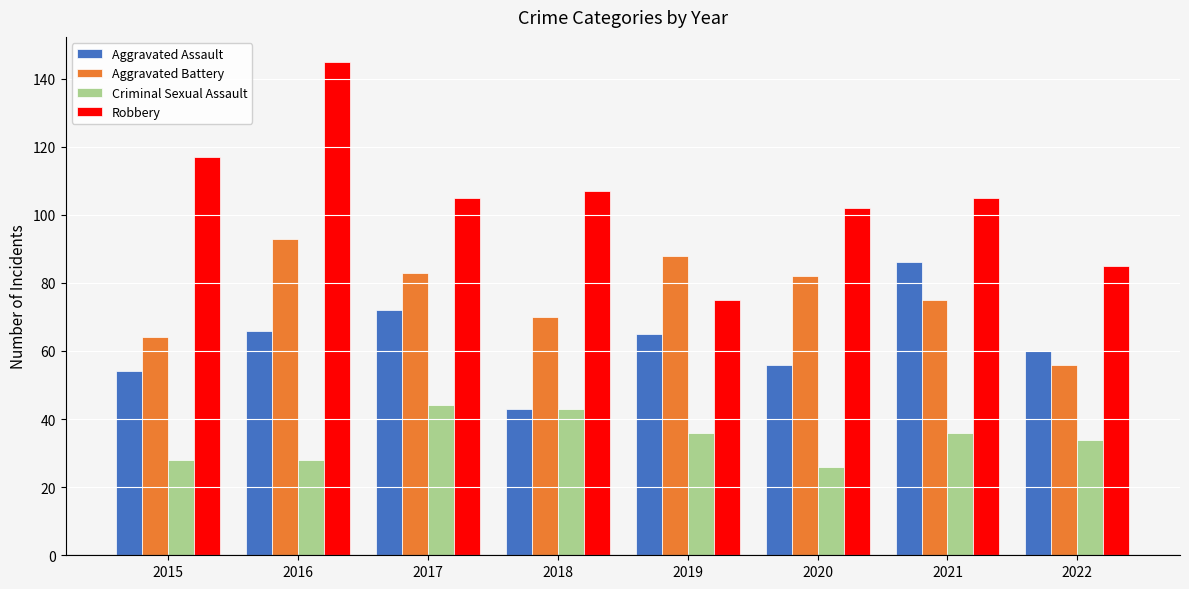

Rank the series by their maximum value, from highest to lowest.

Robbery, Aggravated Battery, Aggravated Assault, Criminal Sexual Assault